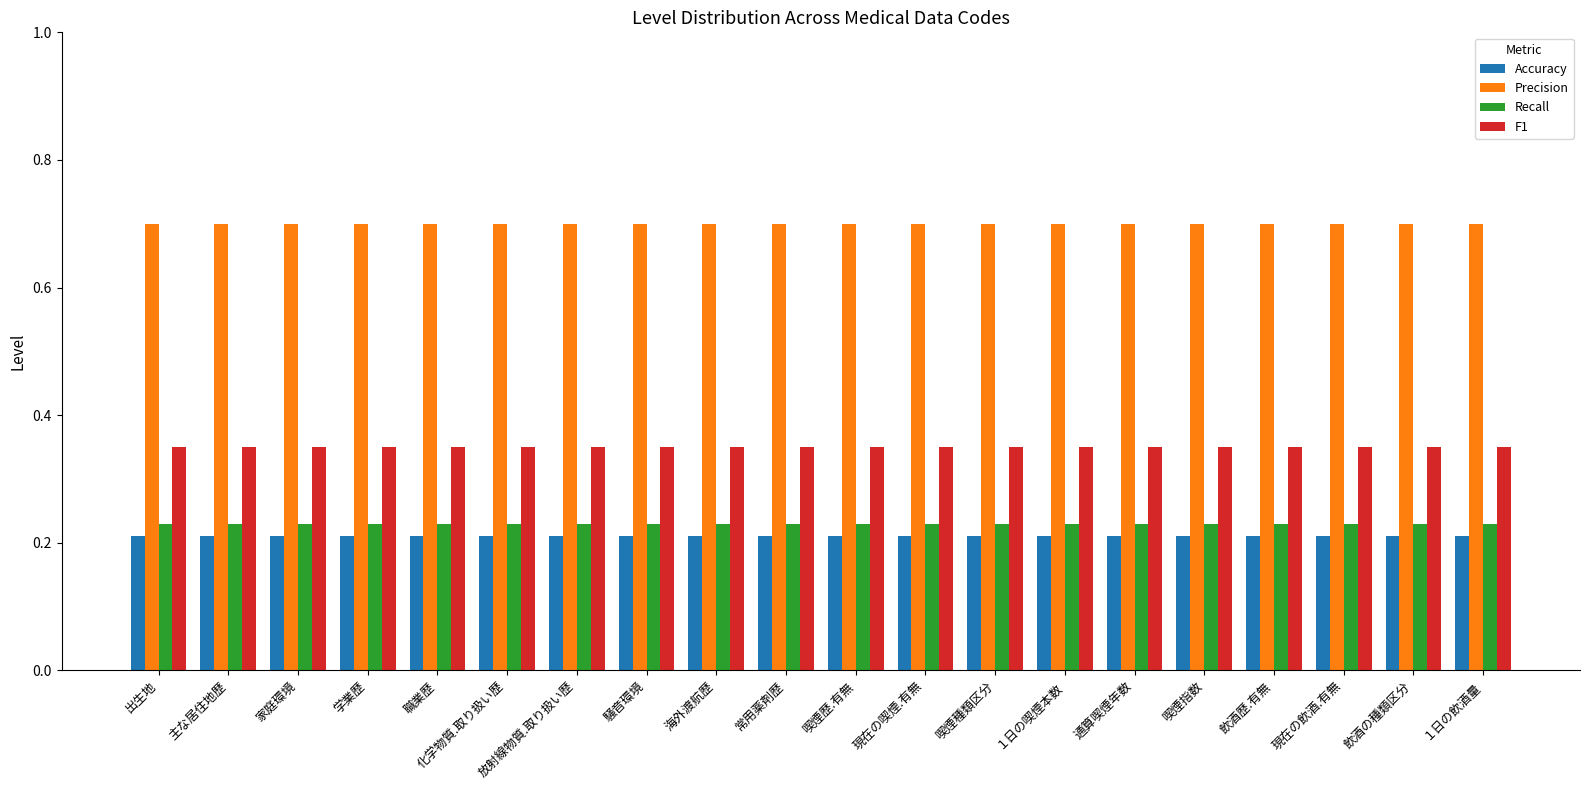

What is the label of the 12th bar from the right?

海外渡航歴